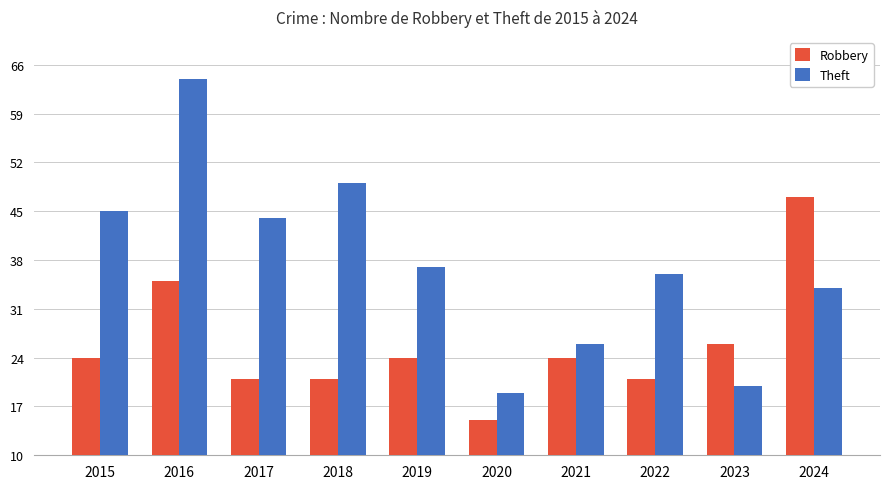

What is the average value of the Theft series?

37